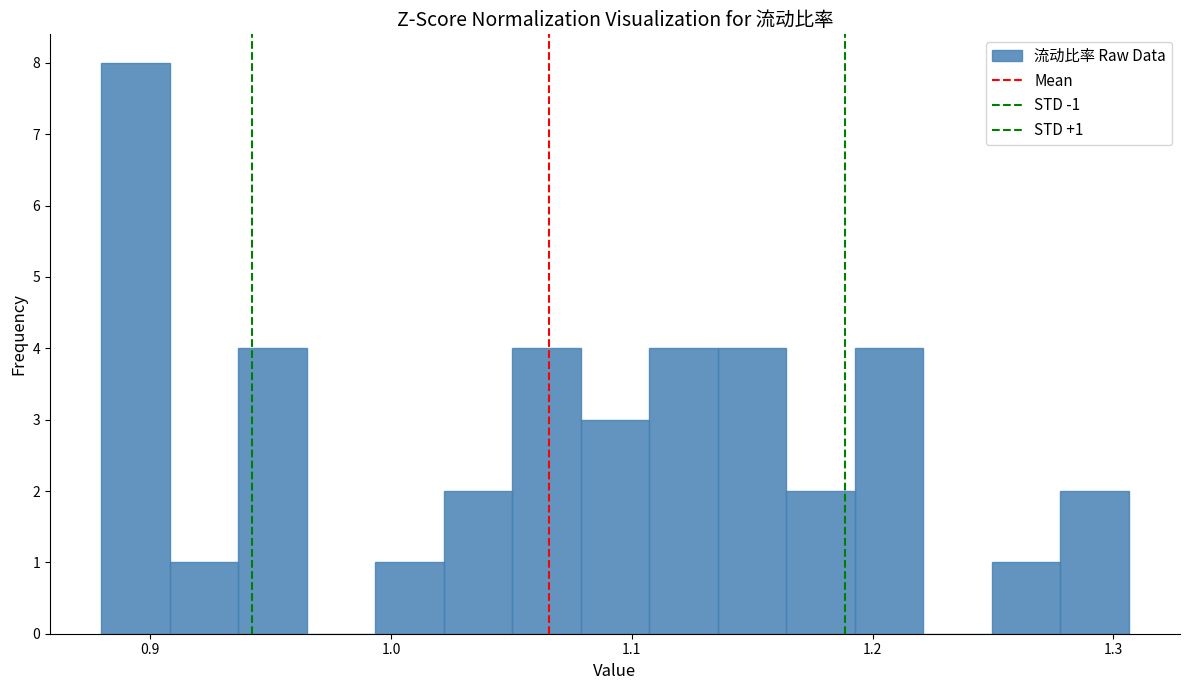

Around what value on the x-axis is the tallest bar? Give the approximate position of its centre, as read against the axis.

0.89